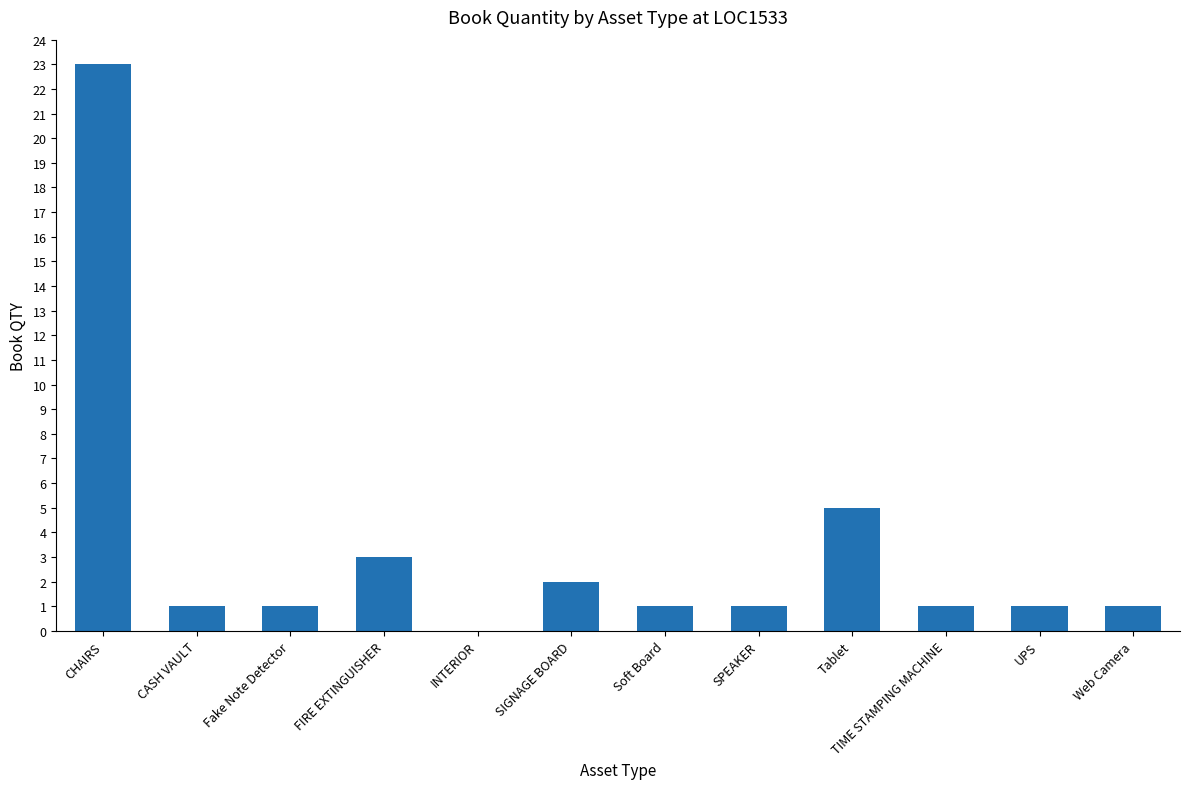

The value at SIGNAGE BOARD is 2. True or false?

True